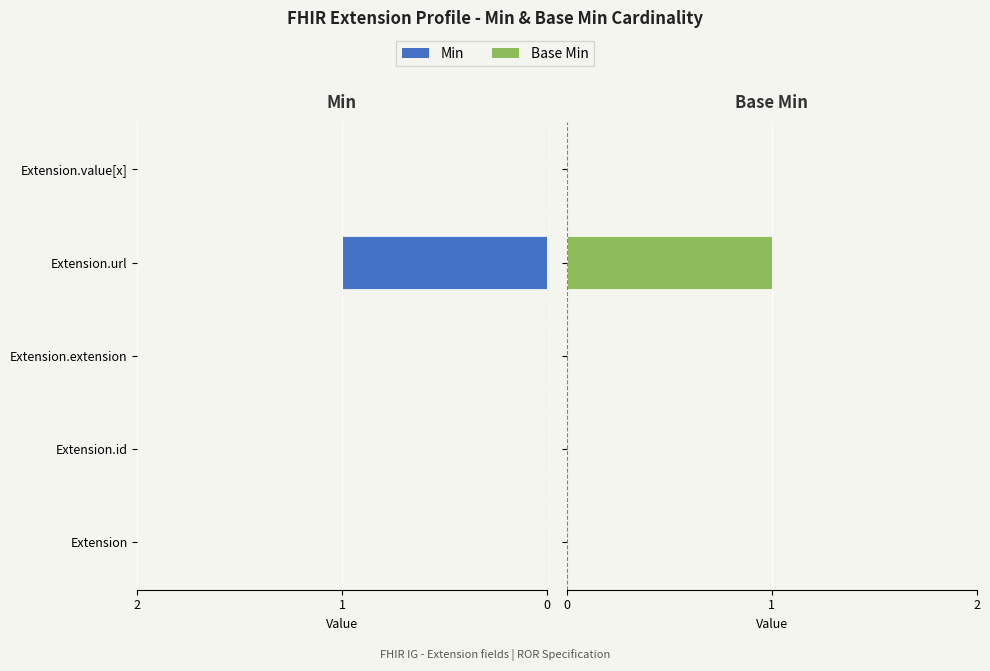

What is the difference between the Base Min values at Extension.url and Extension?

1